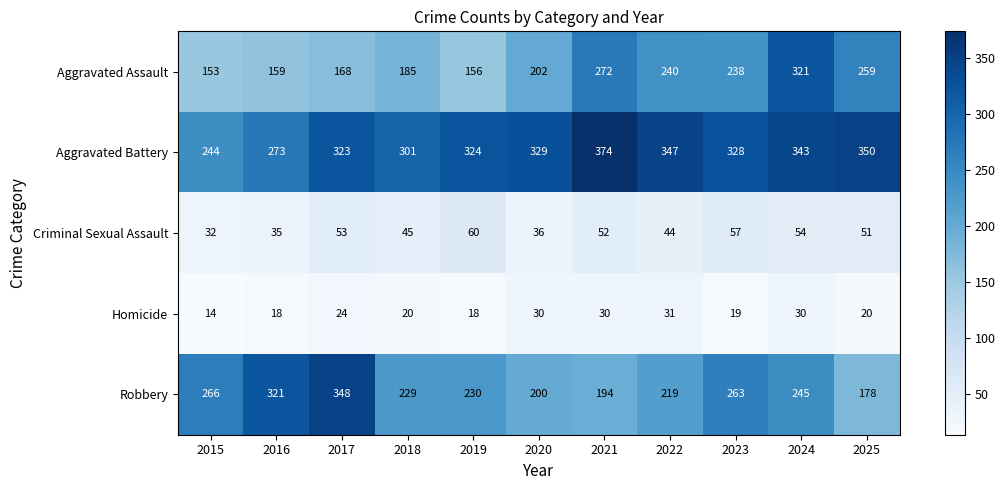

What is the spread (max minus min) of values at 2016?

303